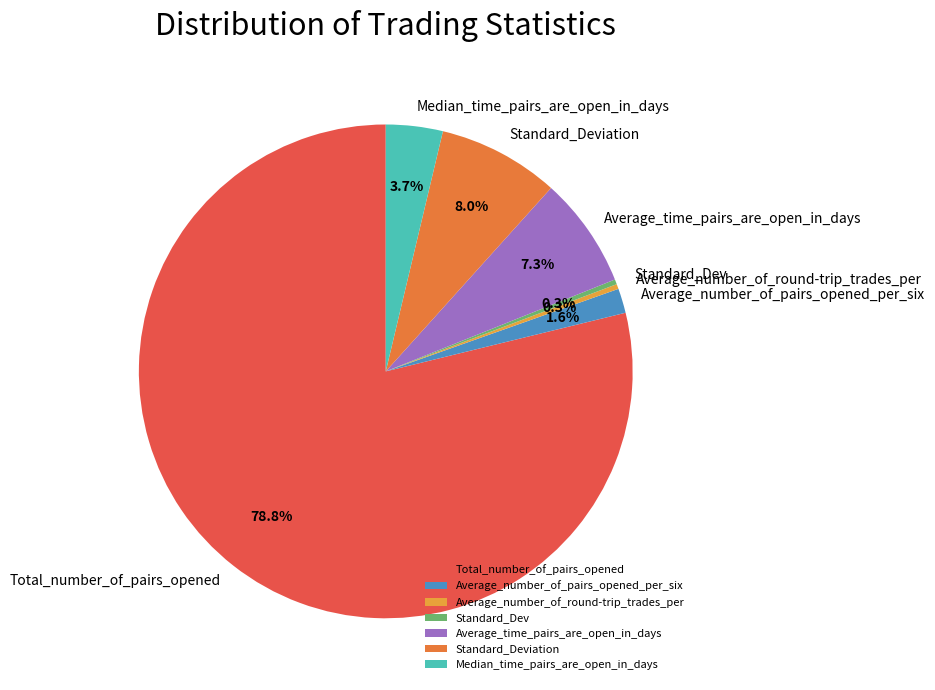

To the nearest percent, what is the average slice percentage?

14%